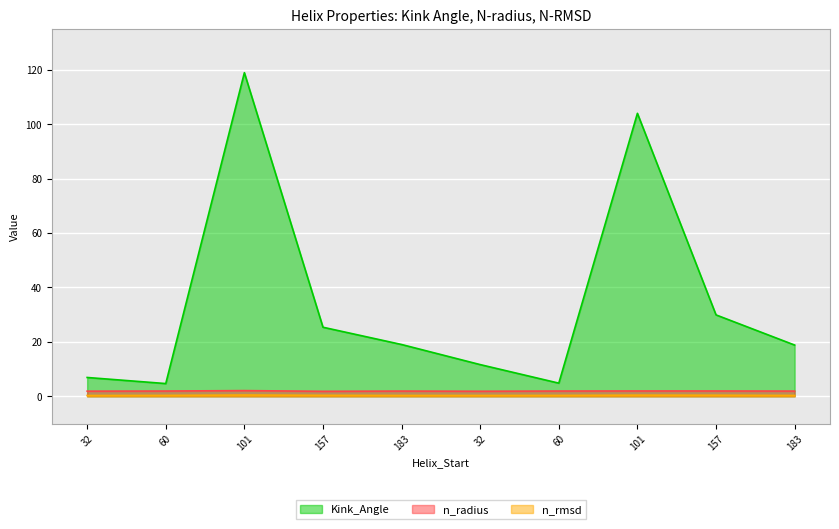

What is the average value of the n_radius series?

1.9